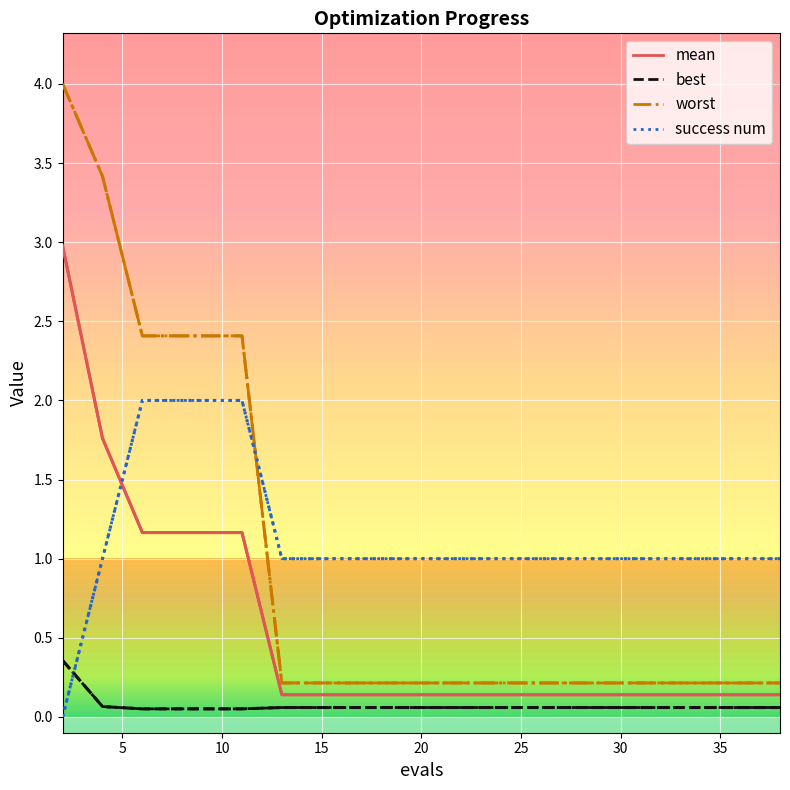

Rank the series by their maximum value, from lowest to highest.

best, success num, mean, worst